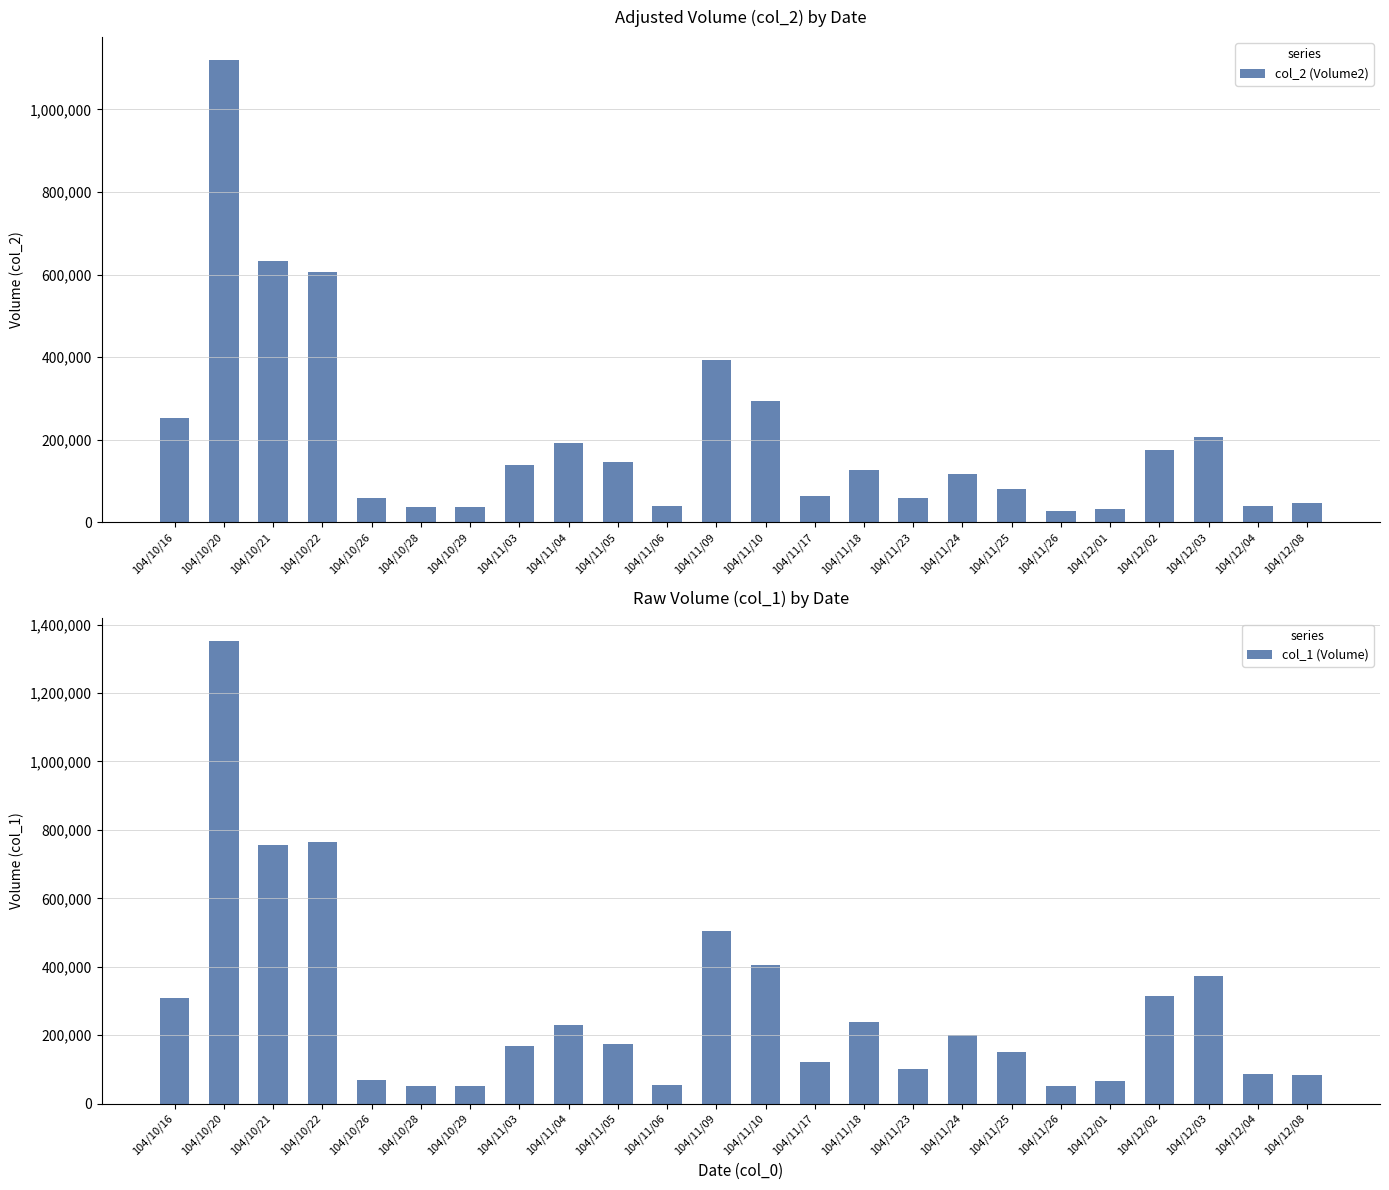

Which series has the largest range (max minus min)?

col_1 (Volume)